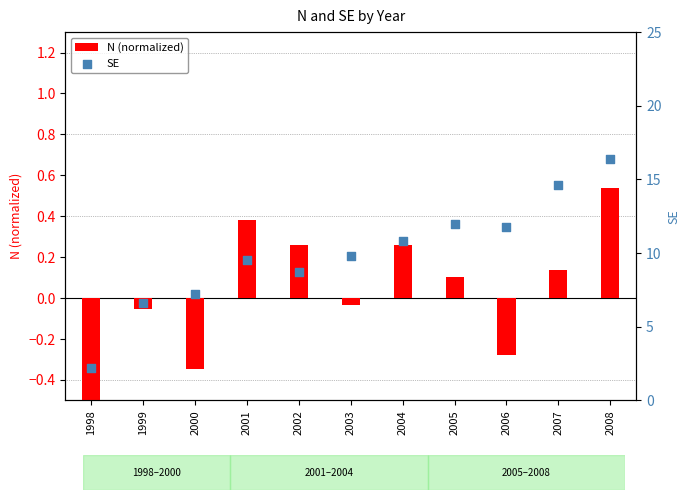

Which series reaches the minimum Y coordinate?

N (normalized)